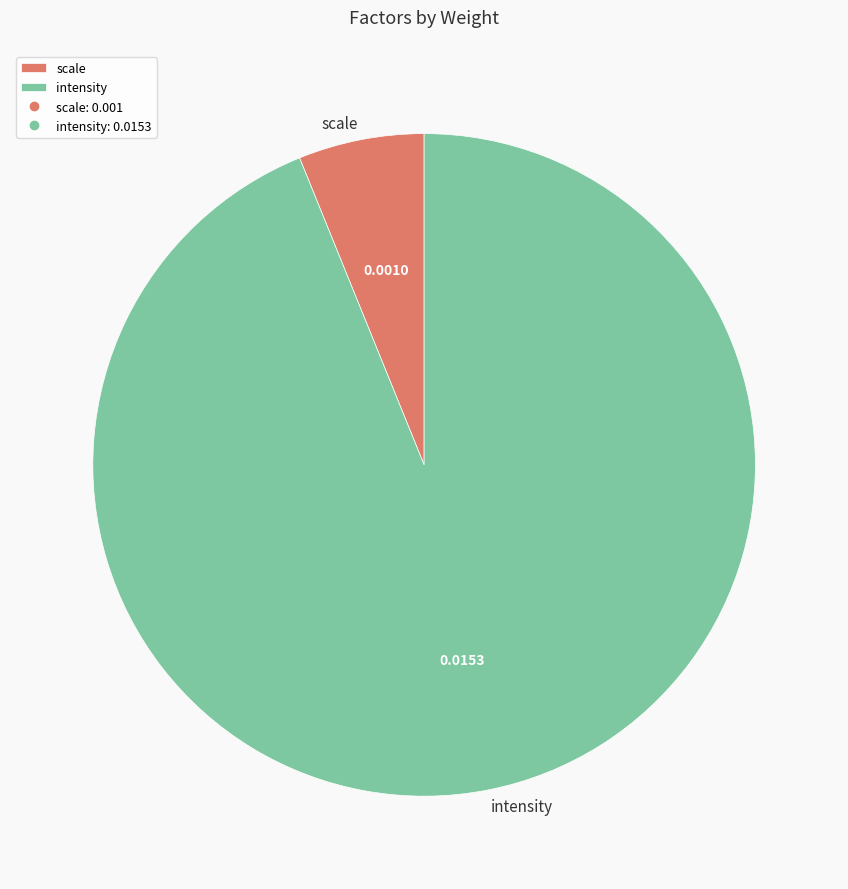

Does intensity account for over 50% of the chart?

Yes